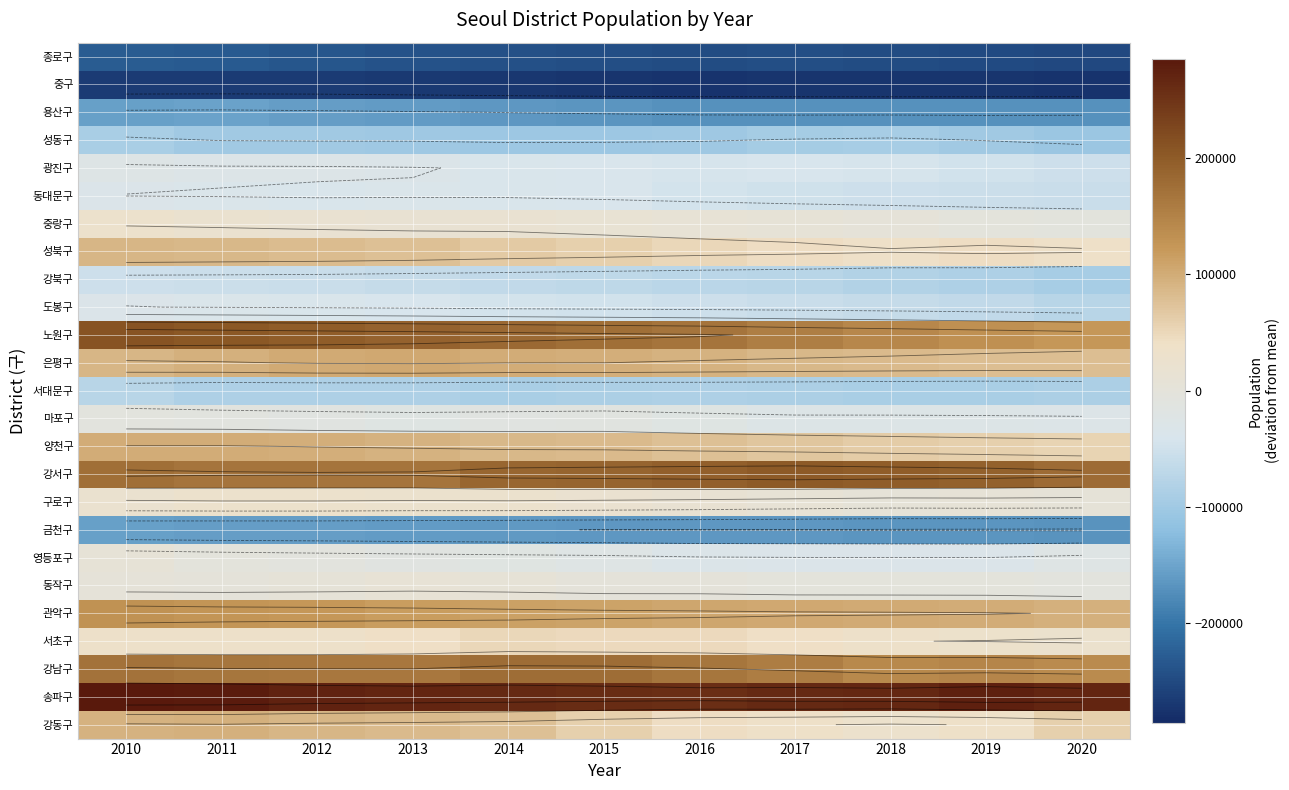

What is the difference between the maximum and second lowest values in the 서초구 series?

18852.0